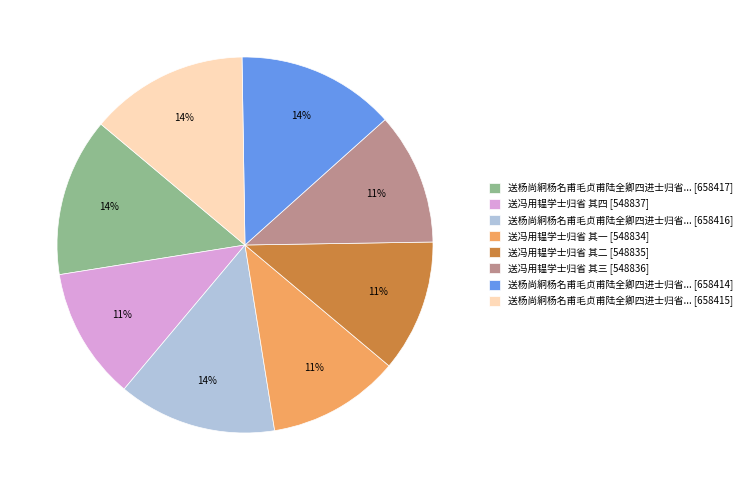

Approximately how many times larger is the value at 送冯用韫学士归省 其四 [548837] compared to 送杨尚絅杨名甫毛贞甫陆全卿四进士归省... [658414]?

0.8